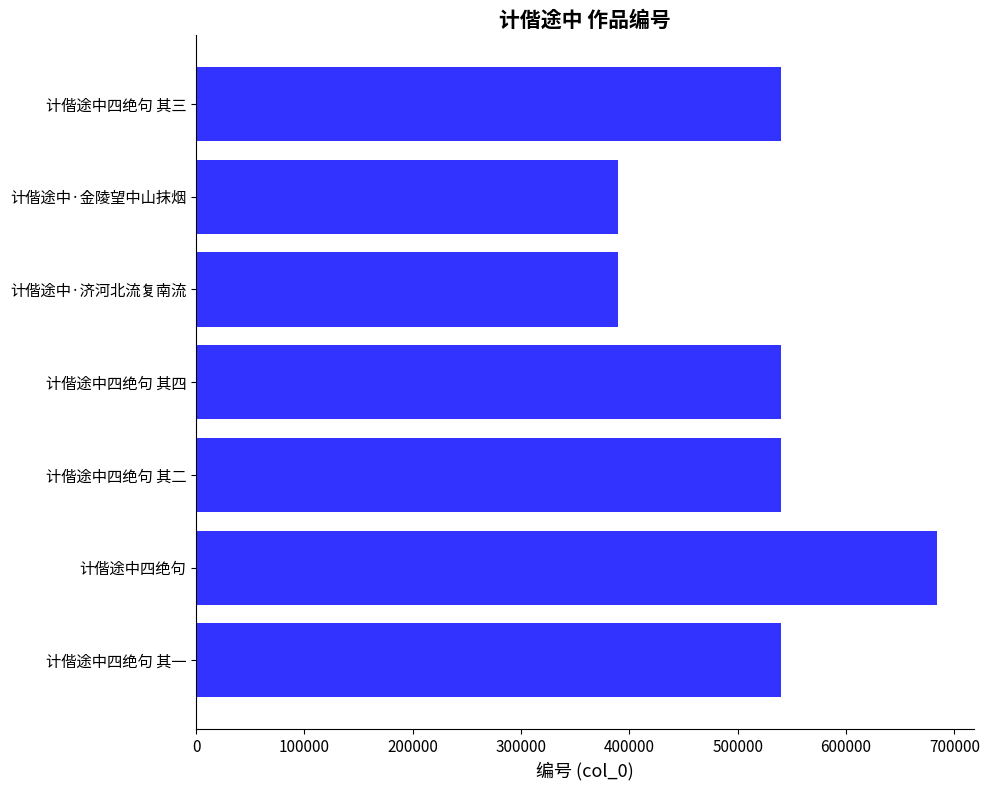

Which category has the highest value across all series?

计偕途中四绝句